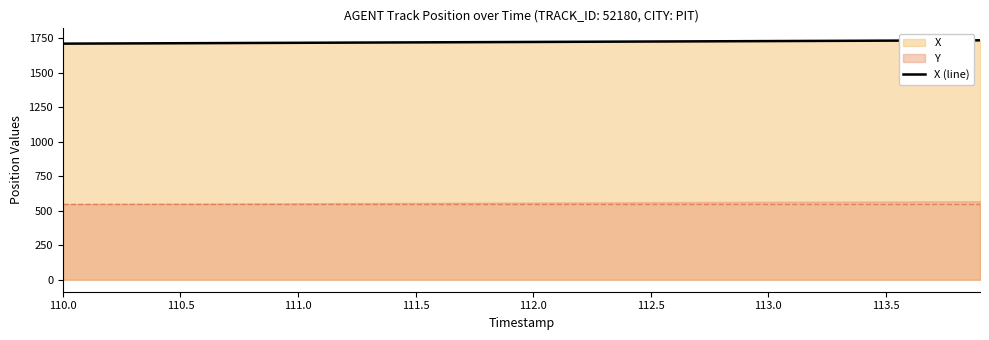

What is the maximum value for X (line)?

1736.1